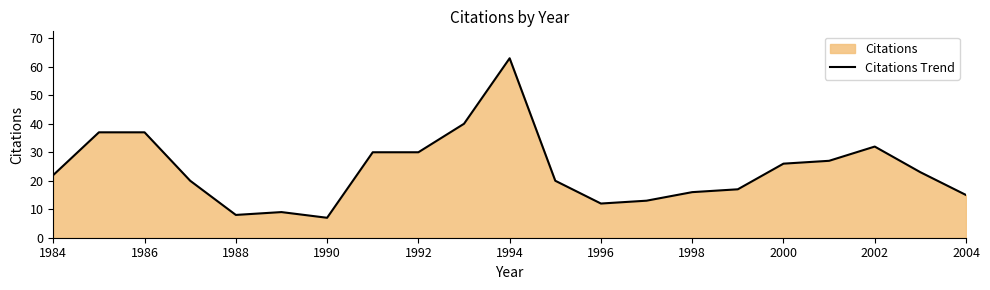

How many data points are above 22?

10